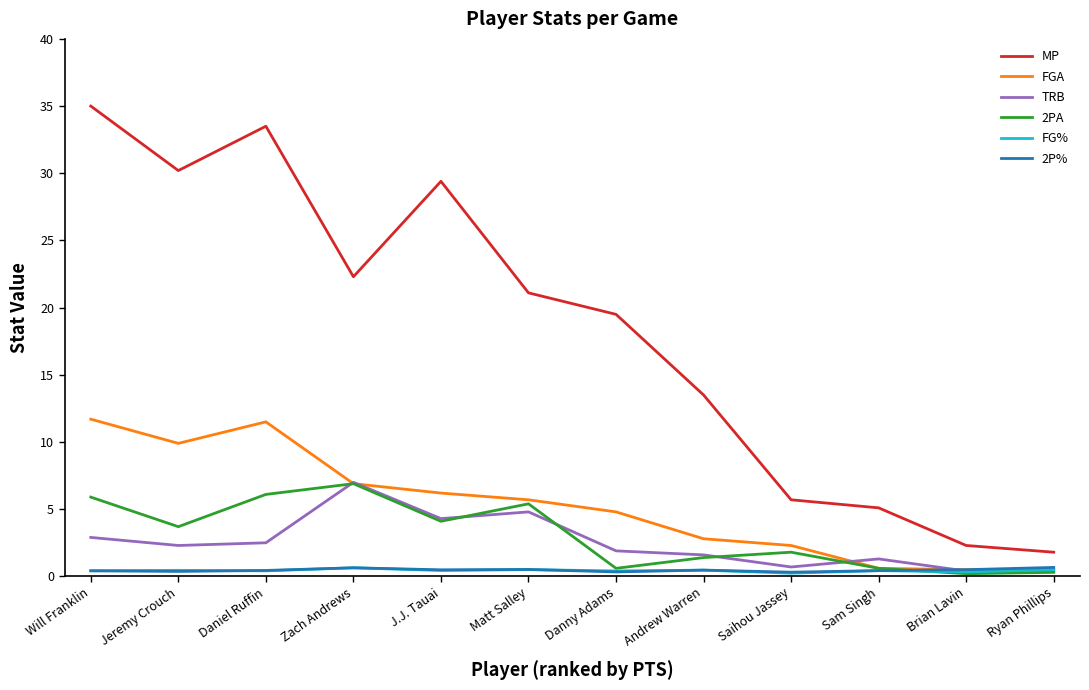

True or false: MP and TRB intersect in this chart.

False